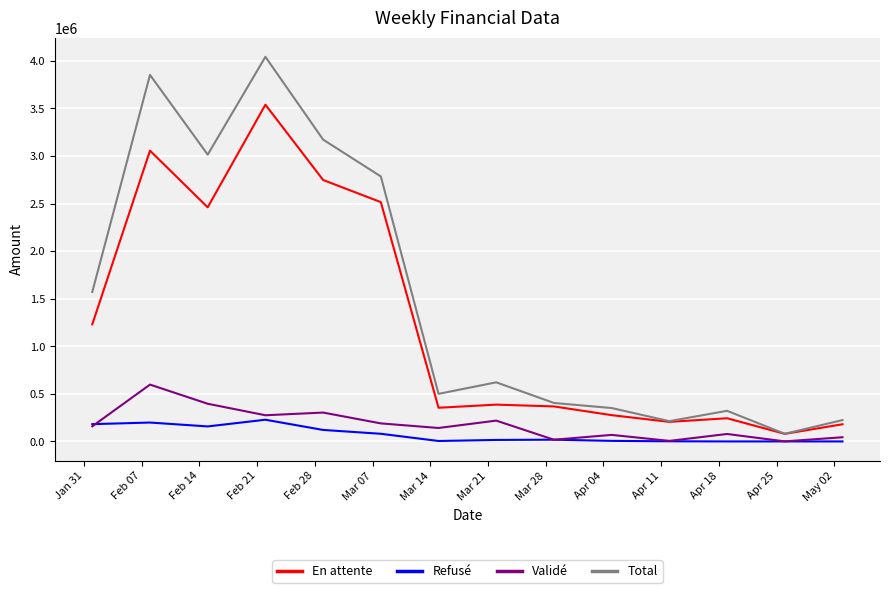

Rank the series by their maximum value, from highest to lowest.

Total, En attente, Validé, Refusé